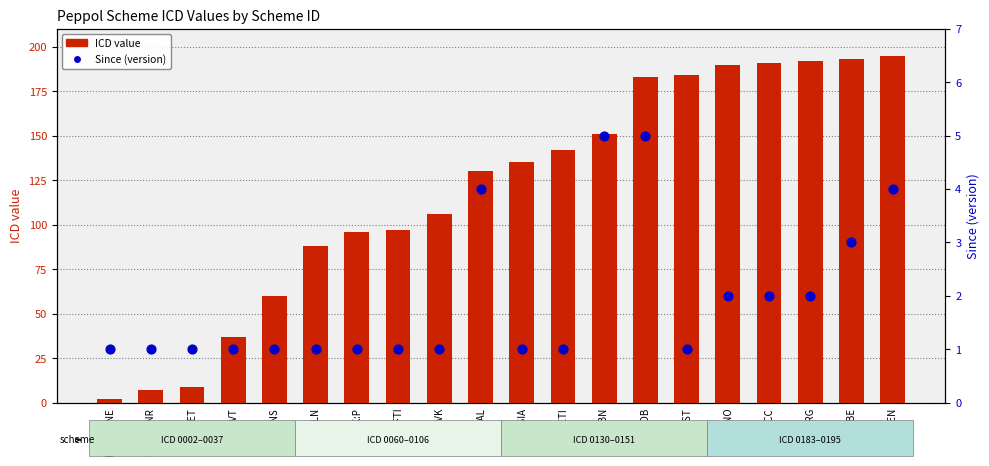

Which series contains the highest Y value?

ICD value